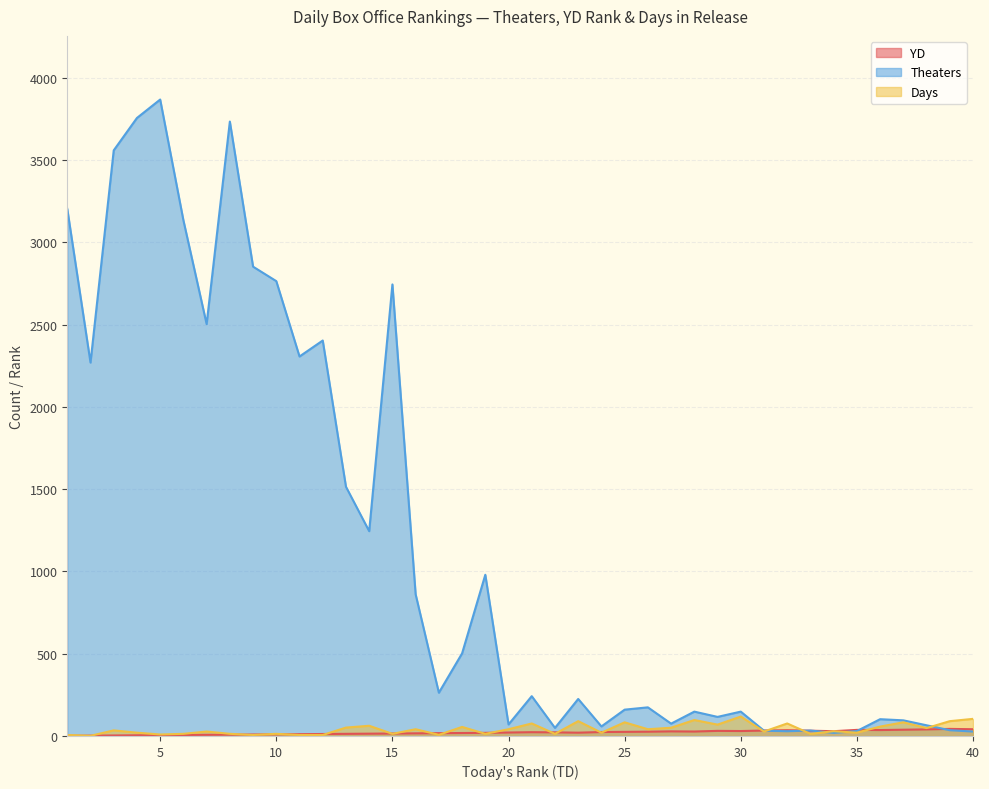

At which label is Theaters closest to 1944?

2